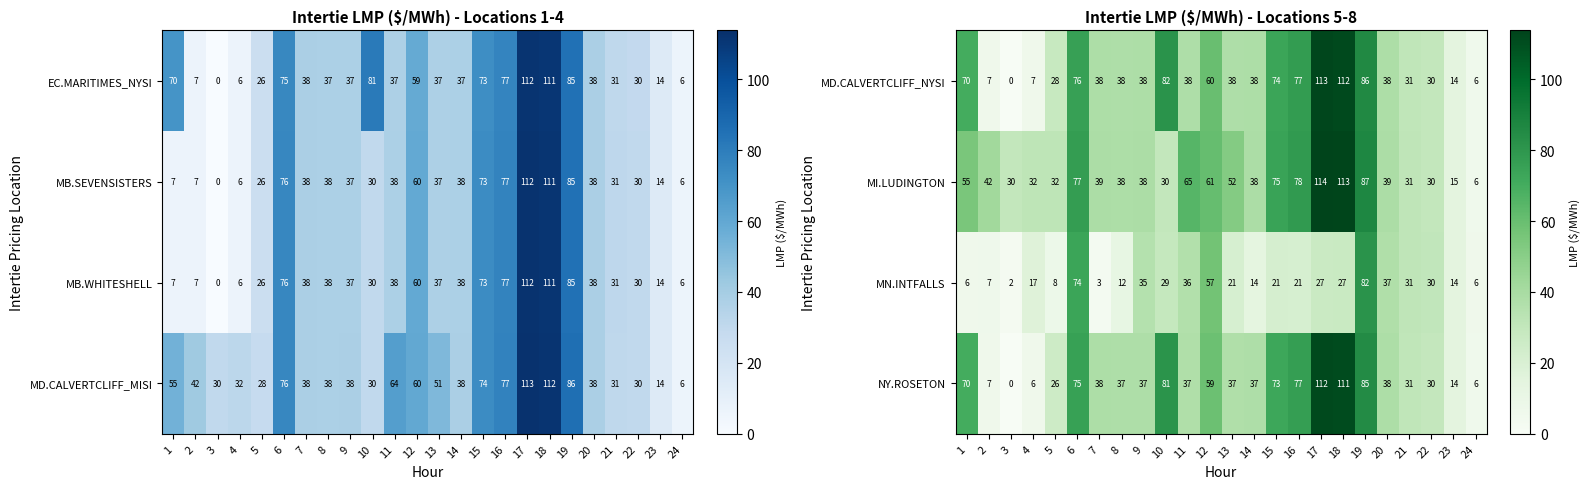

The value of MD.CALVERTCLIFF_NYSI at 4 is 7. True or false?

True